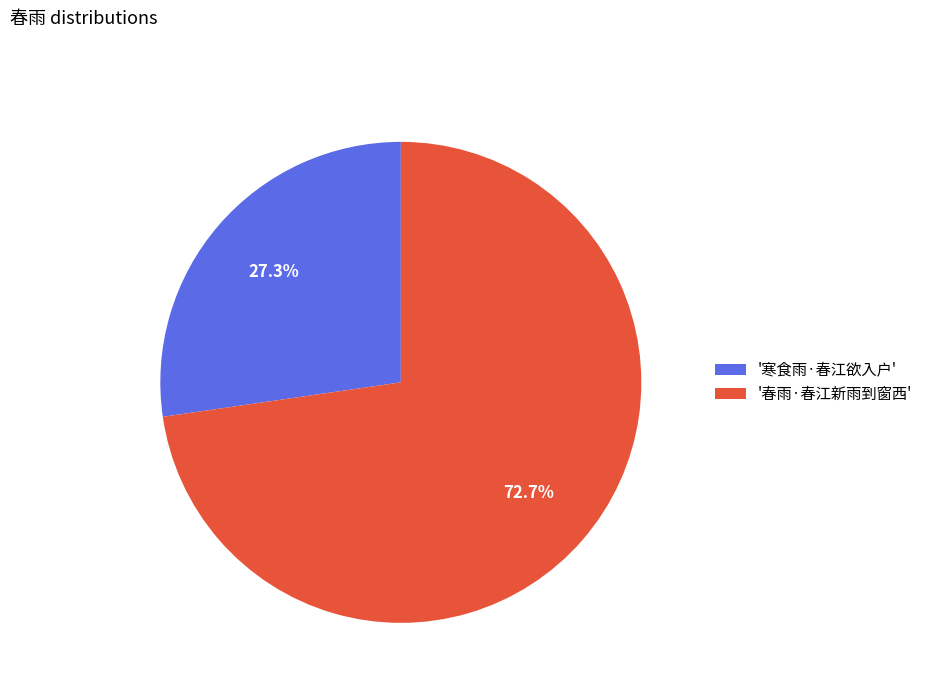

Rank the categories by value from highest to lowest.

'春雨·春江新雨到窗西', '寒食雨·春江欲入户'